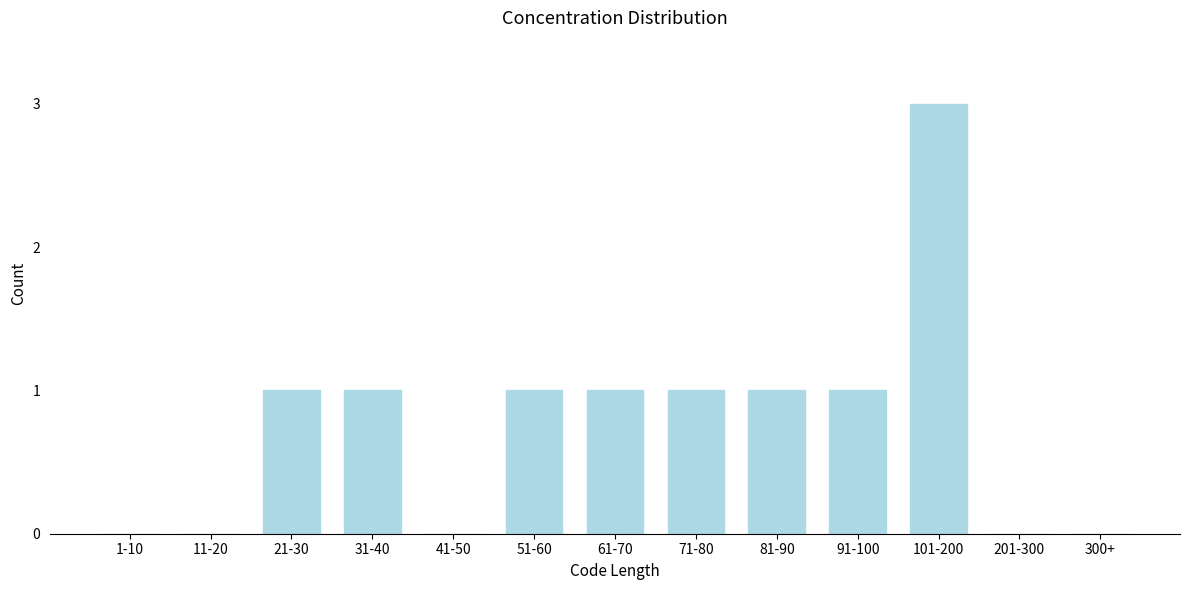

Reading left to right, list all the values displayed in this chart.

1-10=0	11-20=0	21-30=1	31-40=1	41-50=0	51-60=1	61-70=1	71-80=1	81-90=1	91-100=1	101-200=3	201-300=0	300+=0